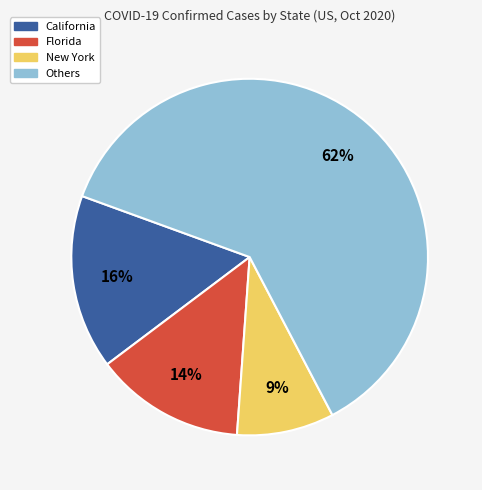

Which slice is the smallest?

New York